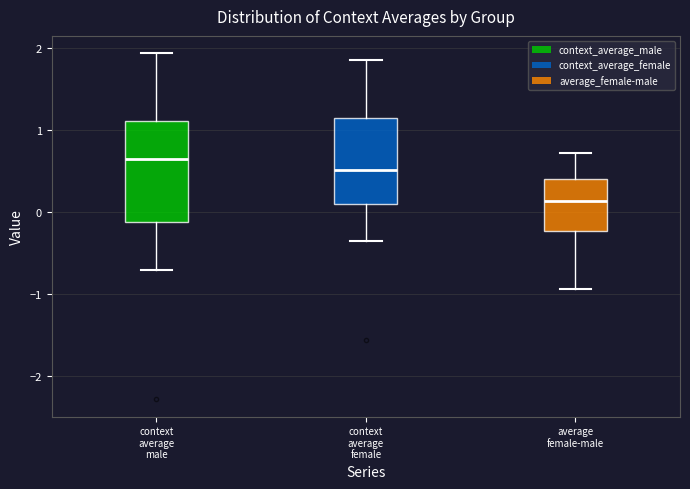

Reading left to right, read every box against the y-axis: the position of its median line, the range the box covers, and the ends of its whiskers. The values are not printed on the chart, so give them approximately, as read against the axis.

context average male: median 0.6, box -0.1 to 1.1, whiskers -0.7 to 1.9
context average female: median 0.5, box 0.1 to 1.1, whiskers -0.4 to 1.9
average female-male: median 0.1, box -0.2 to 0.4, whiskers -0.9 to 0.7